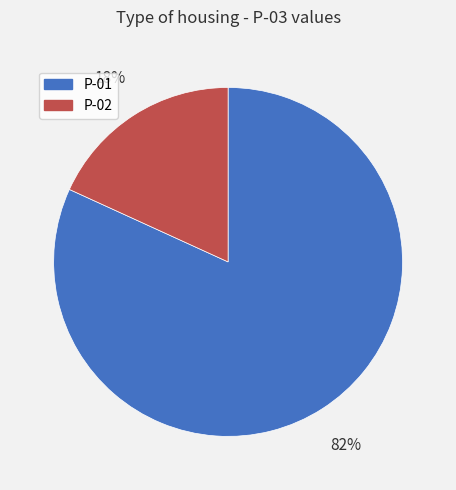

What is the smallest slice in the pie chart?

P-02